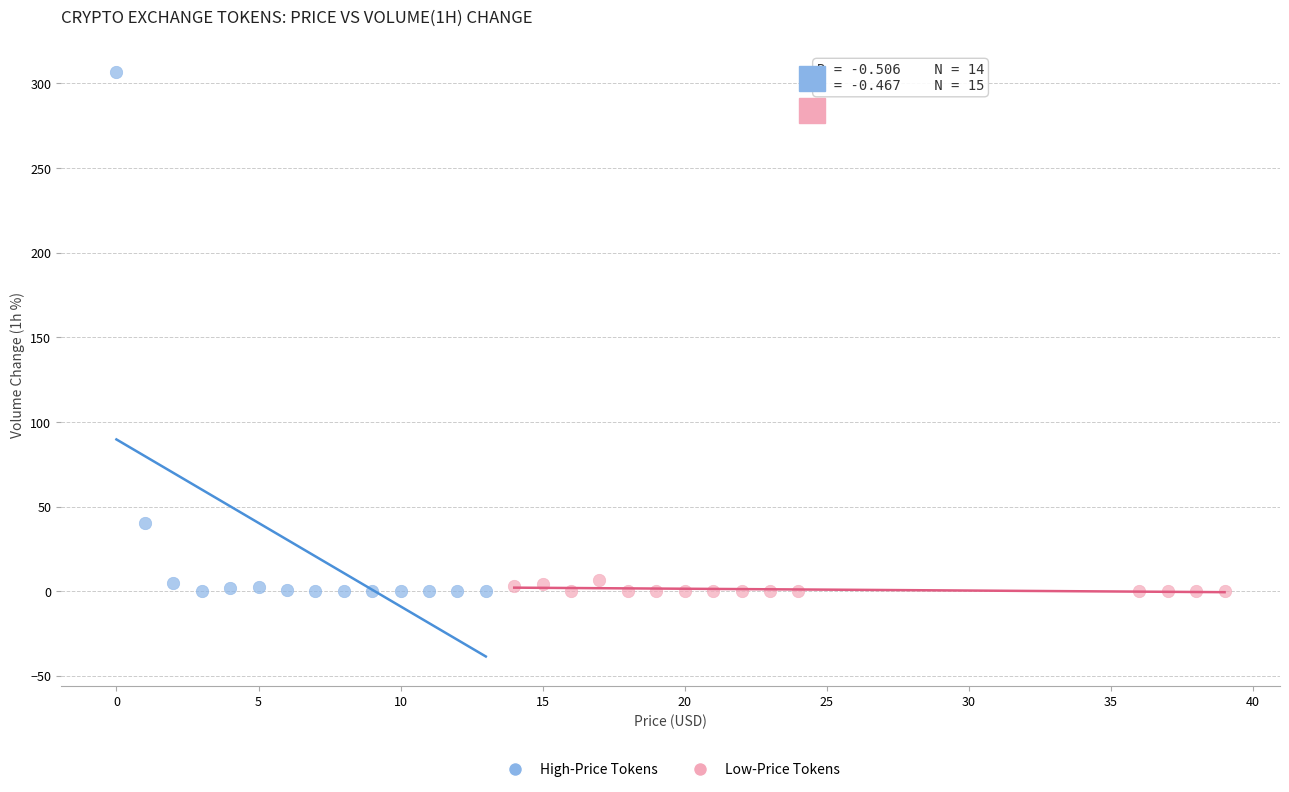

Which series contains the highest Y value?

High-Price Tokens